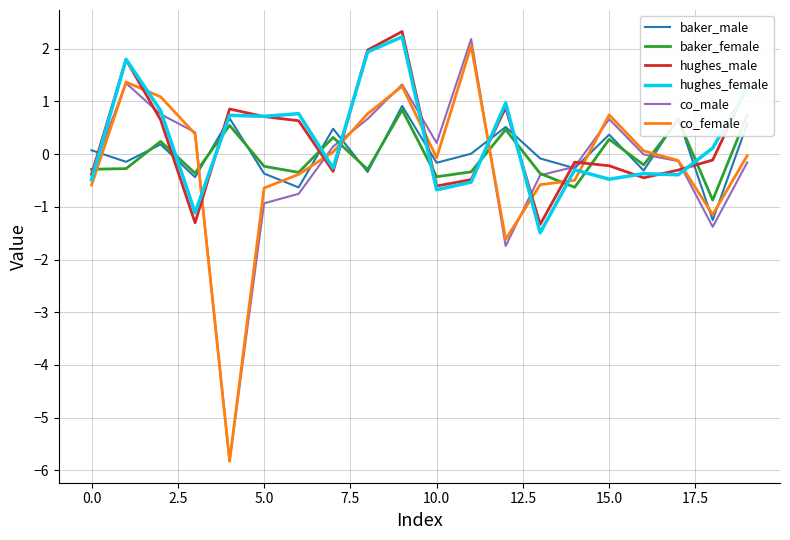

What is the maximum value for baker_male?

0.9